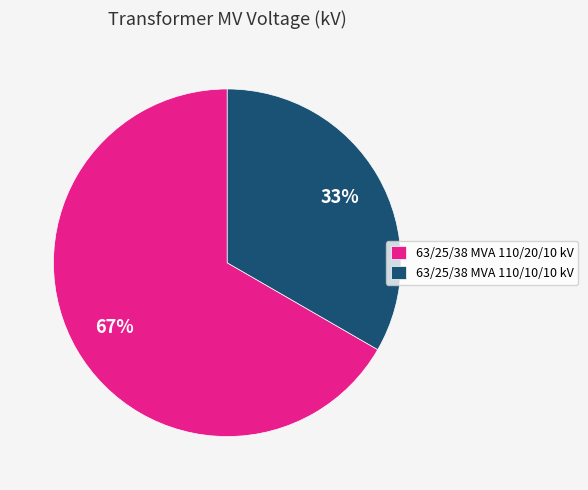

Count the number of slices in the pie.

2